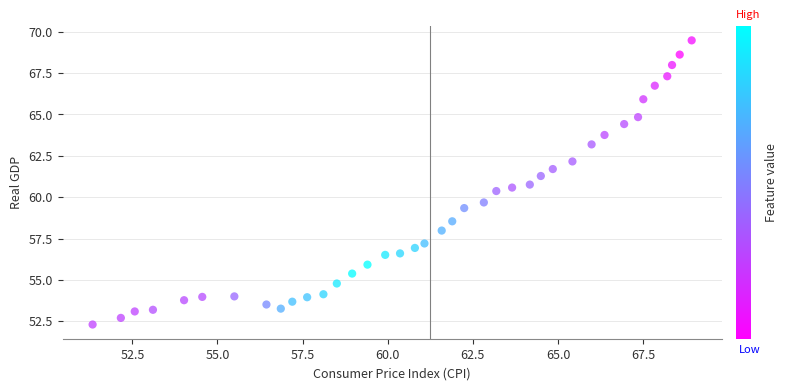

What is the range of Y values (max minus min)?

17.2